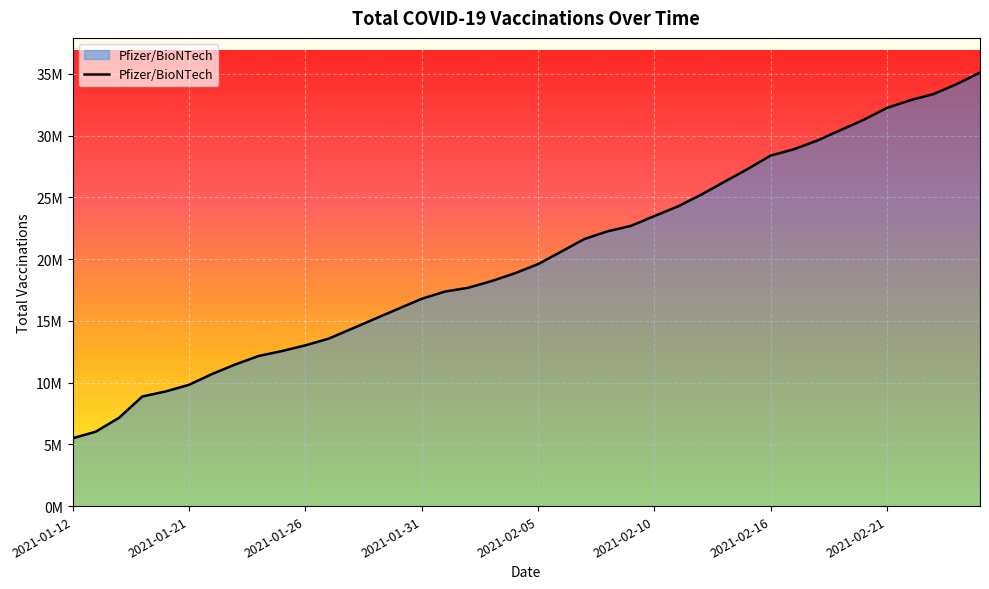

Does the chart have visible grid lines?

Yes